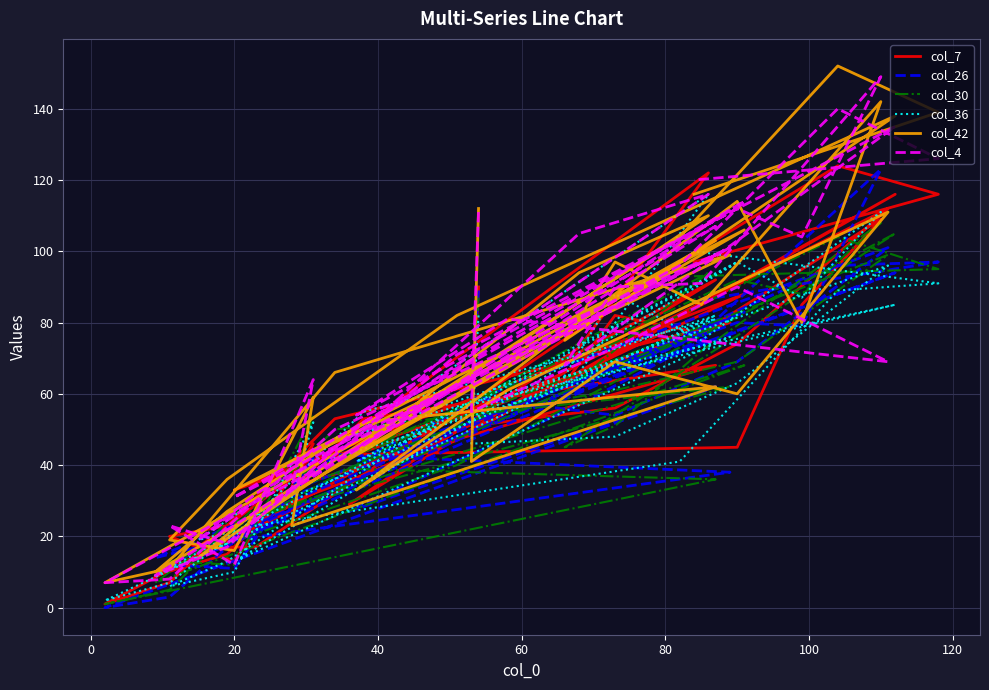

True or false: col_36 has a value of 23 at 20.

False